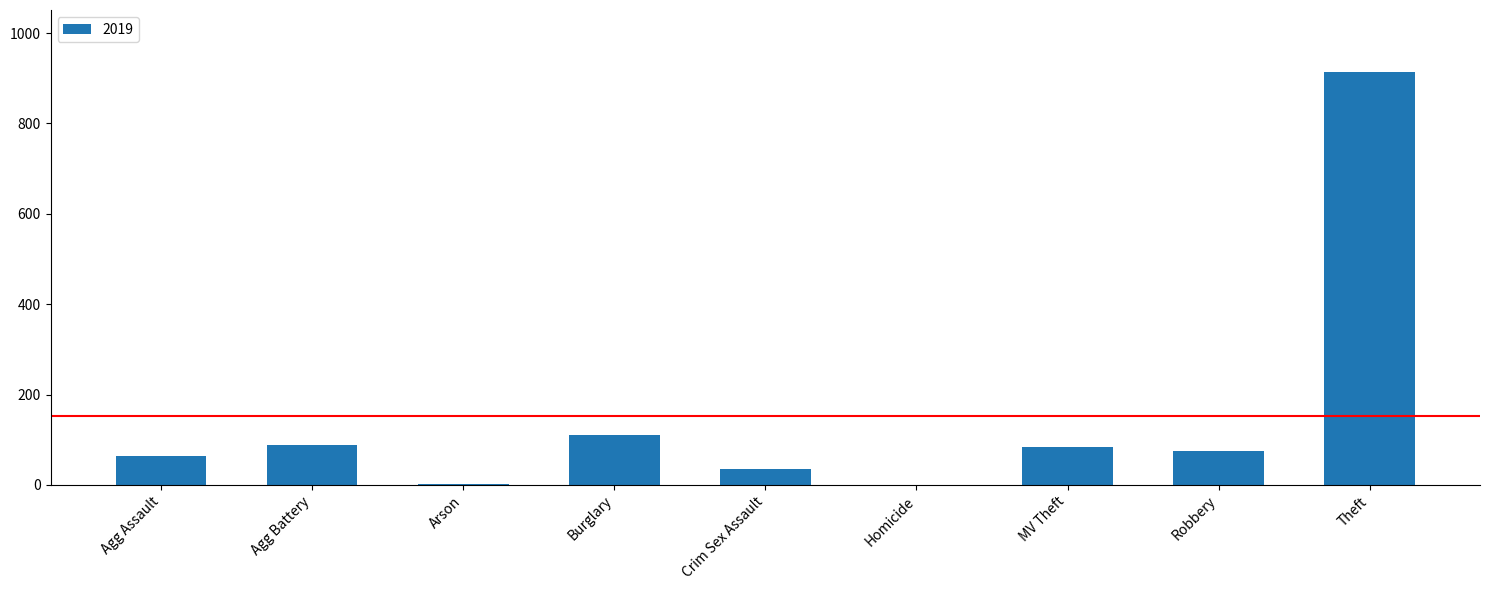

Which has a higher value, Arson or Robbery?

Robbery